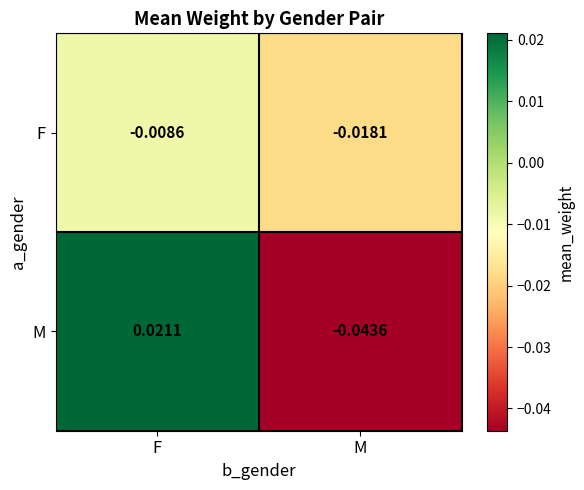

Which series changed the most between F and M?

M